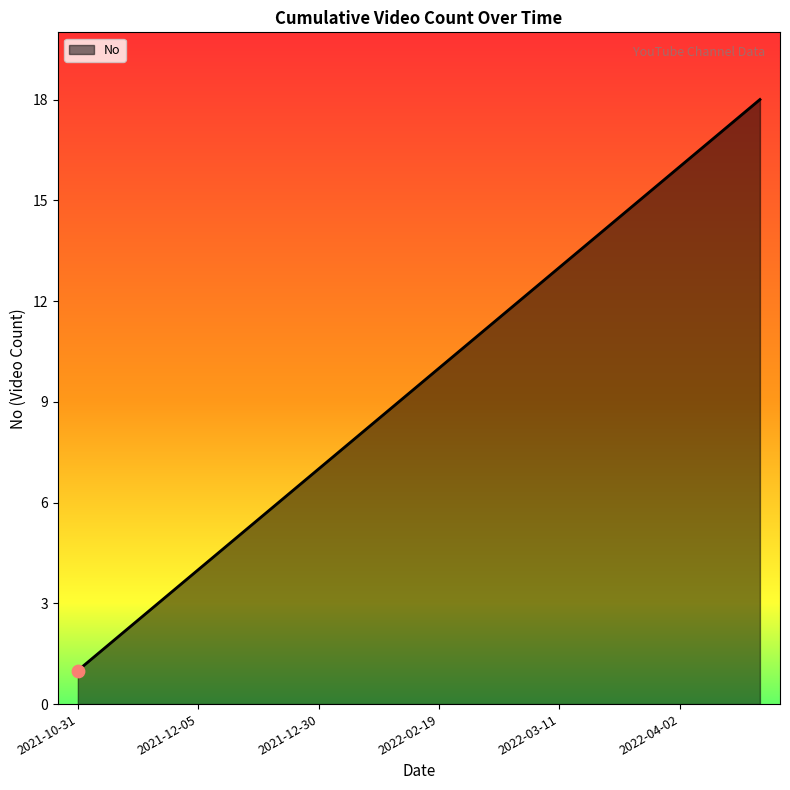

What is the difference between the maximum and minimum values?

17